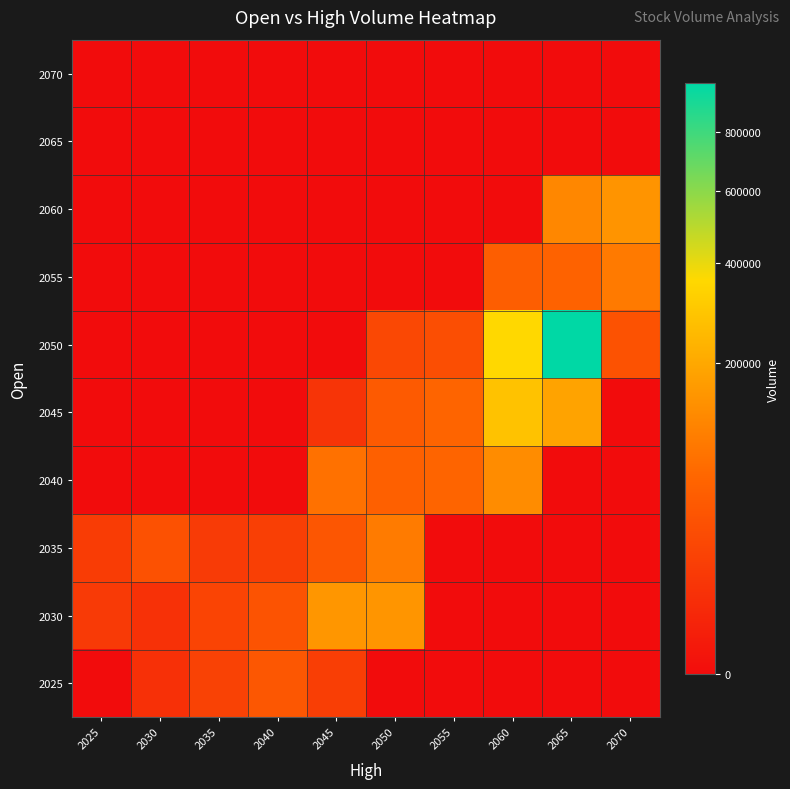

At which category does the chart reach its peak across all series?

2065